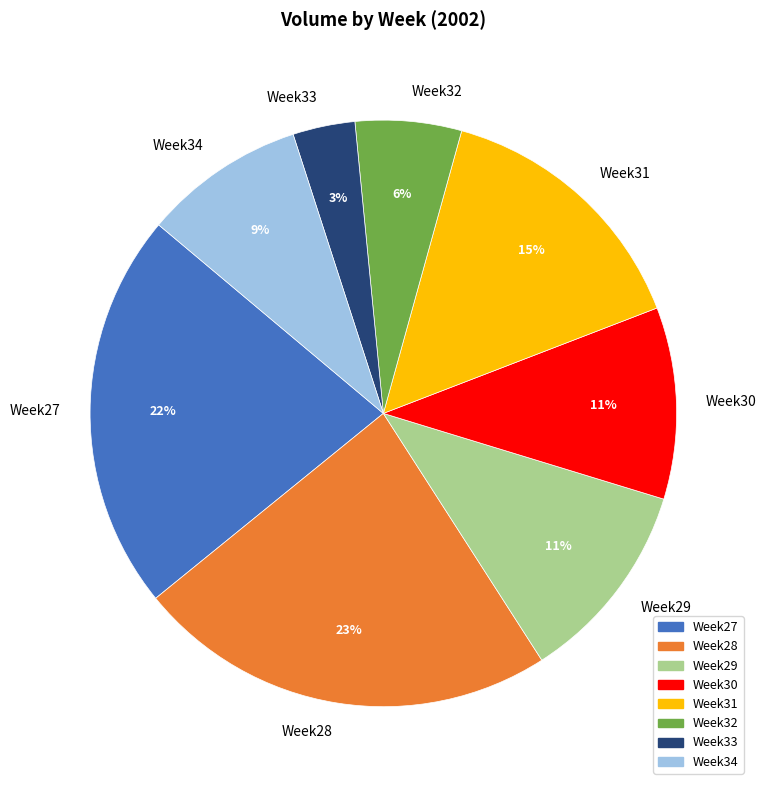

What percentage is the Week29 slice, to the nearest percent?

11%